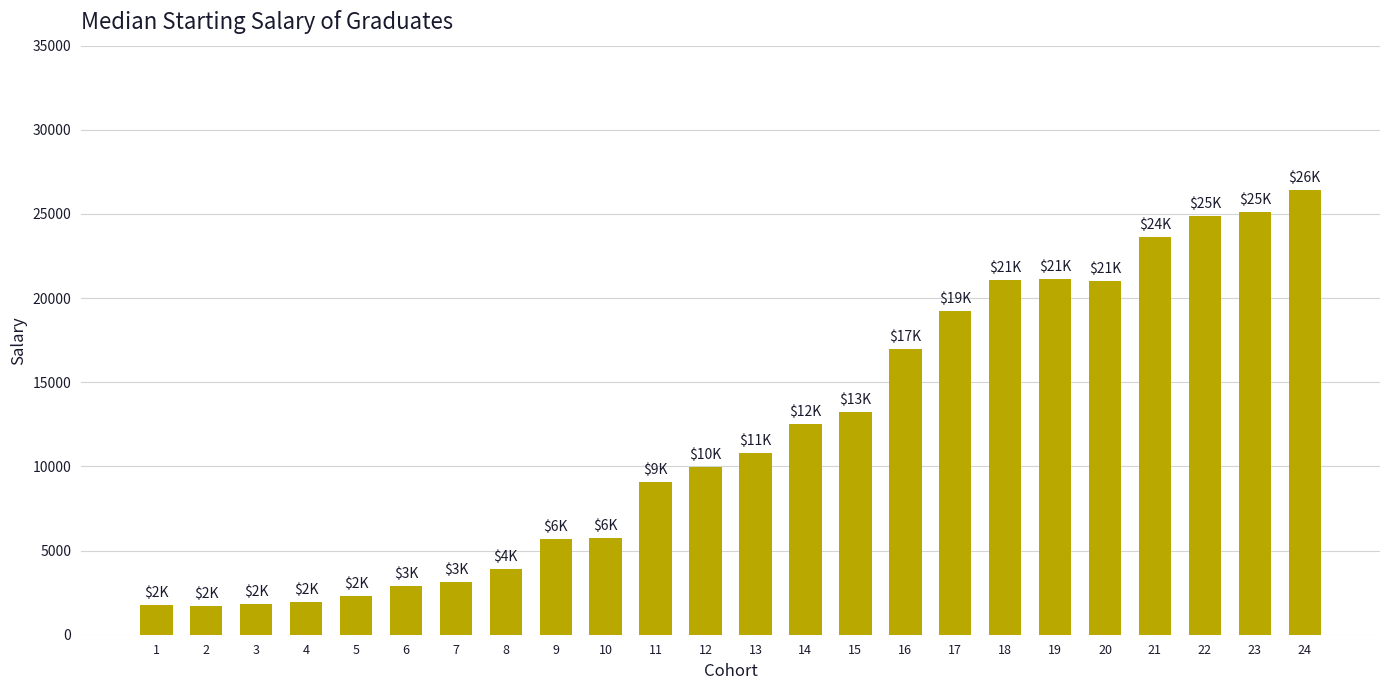

Which label corresponds to the largest value in the chart?

24